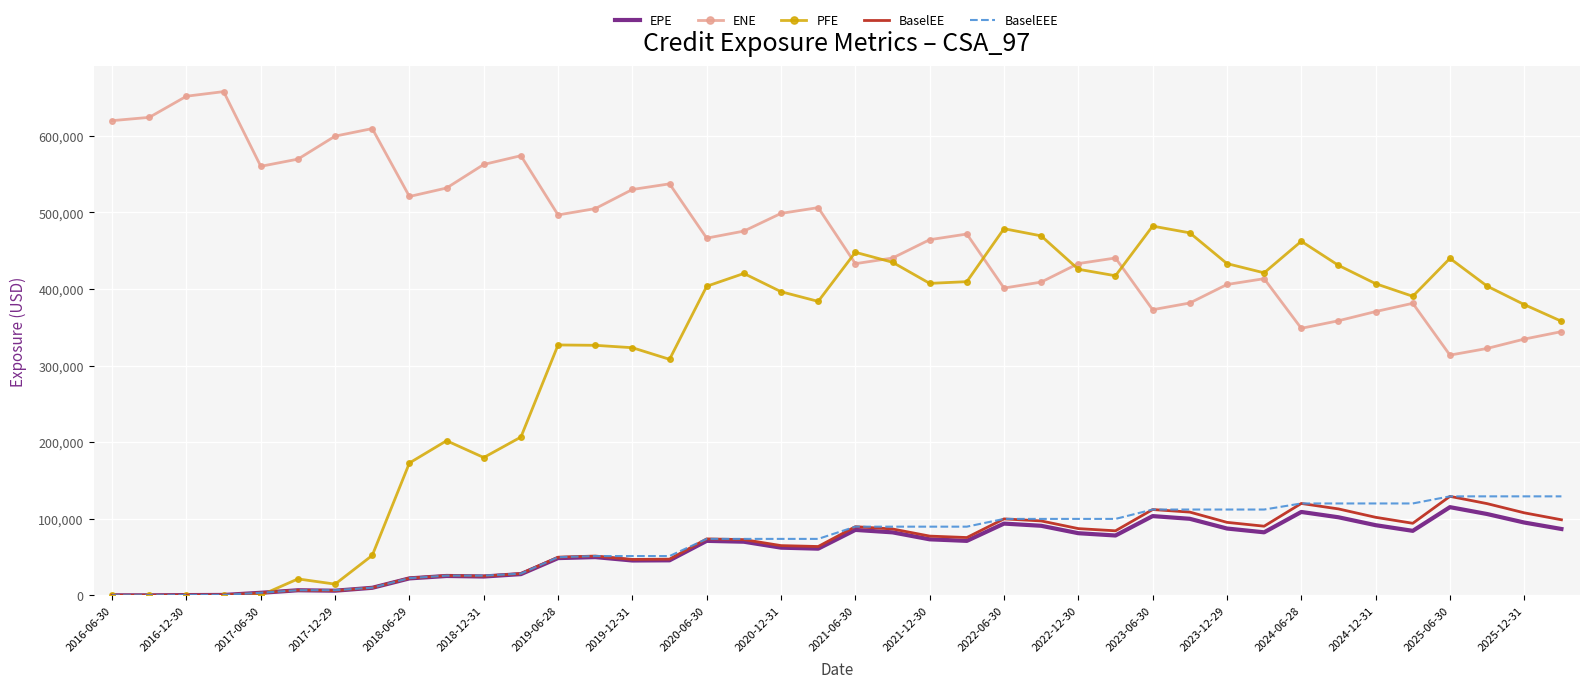

Which series has the widest spread of values?

PFE